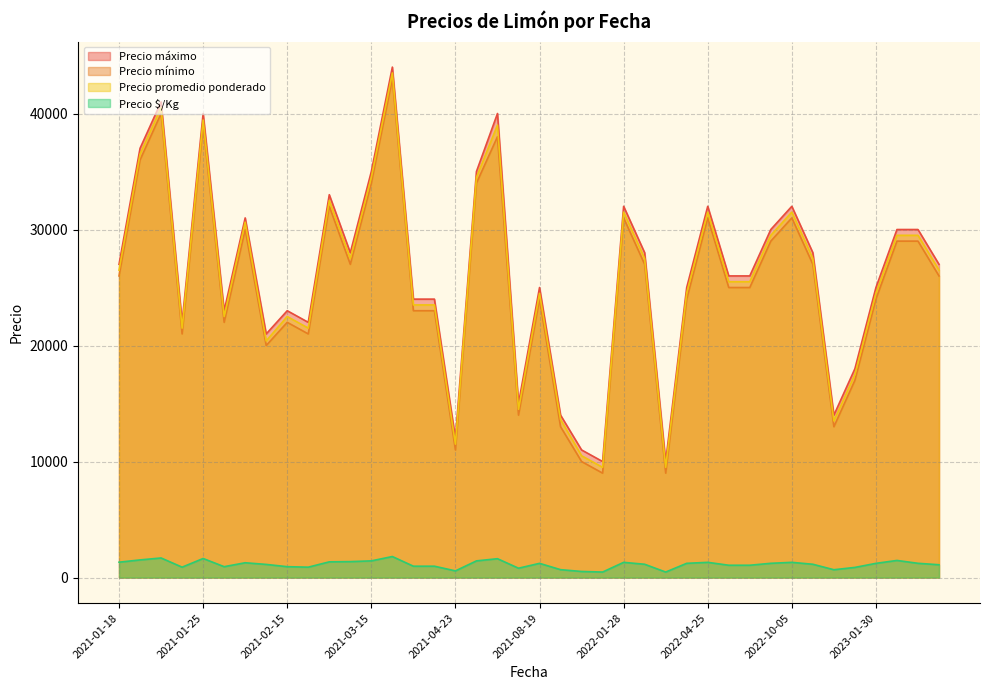

Which has a higher value, 2022-10-05 or 2021-03-10?

2021-03-10